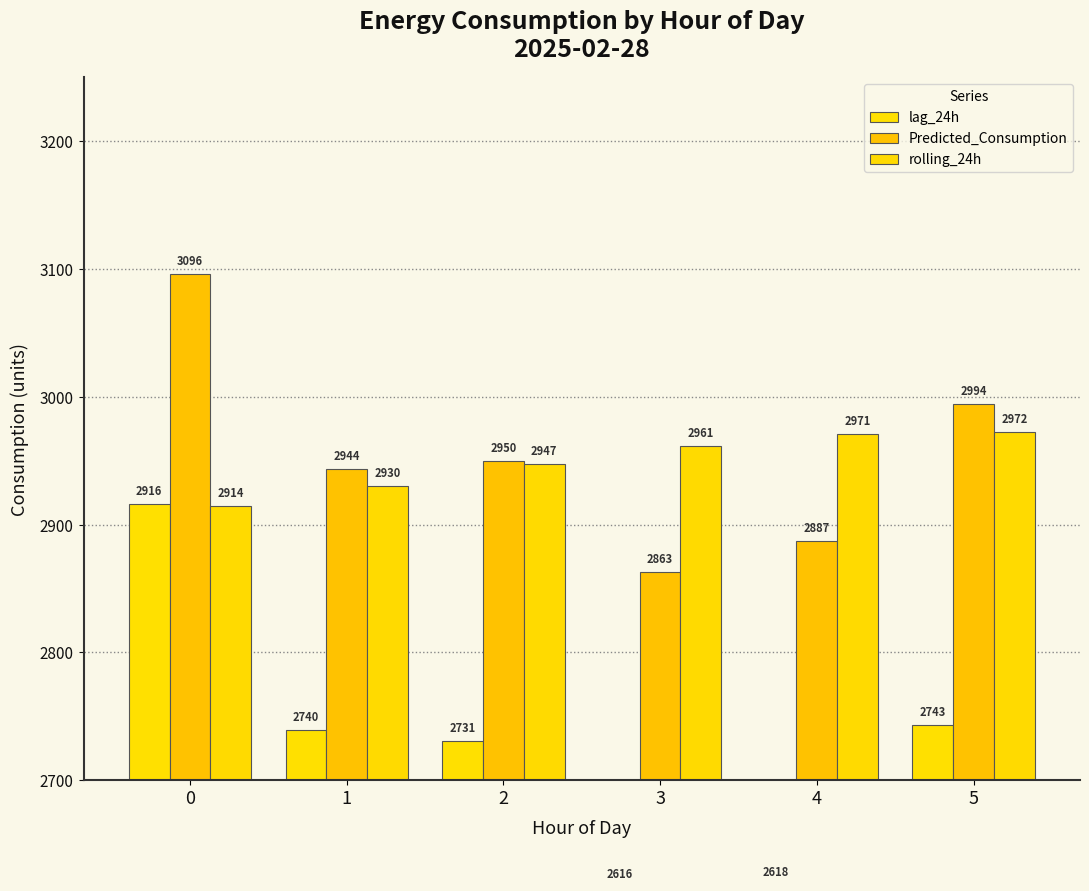

What is the value of the lag_24h bar at the 4th from the left?

2616.2